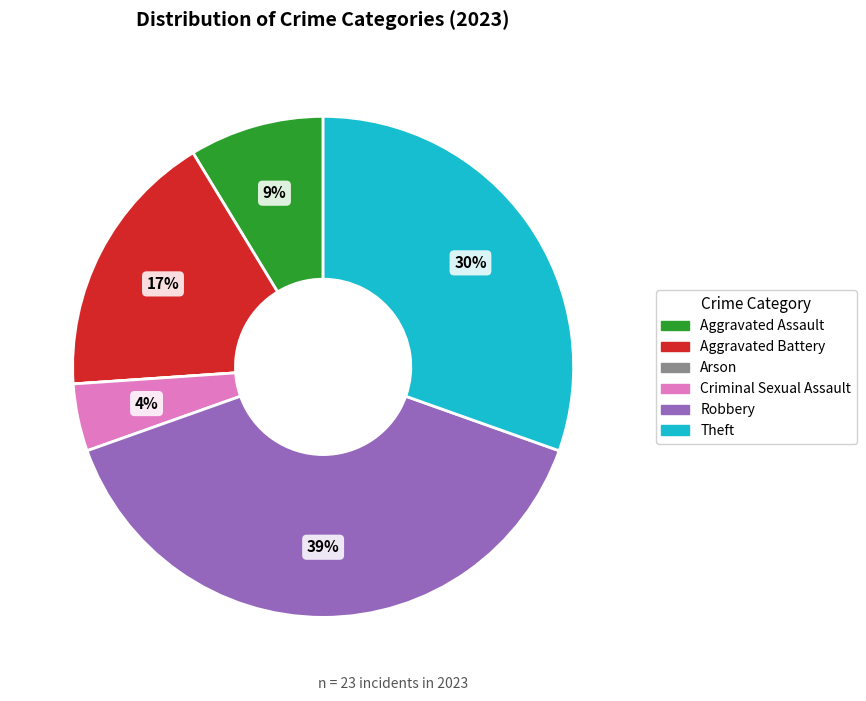

Is the sum of Criminal Sexual Assault and Theft greater than half?

No